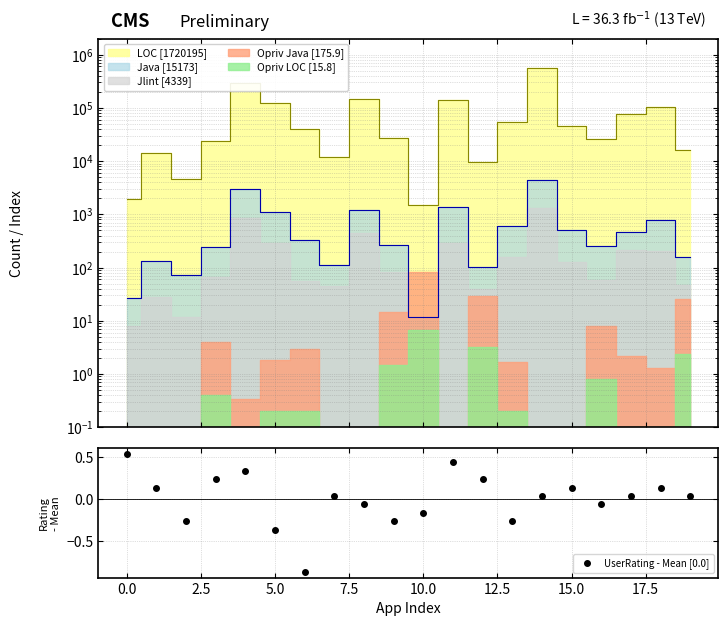

True or false: LOC and UserRating cross at least once.

False